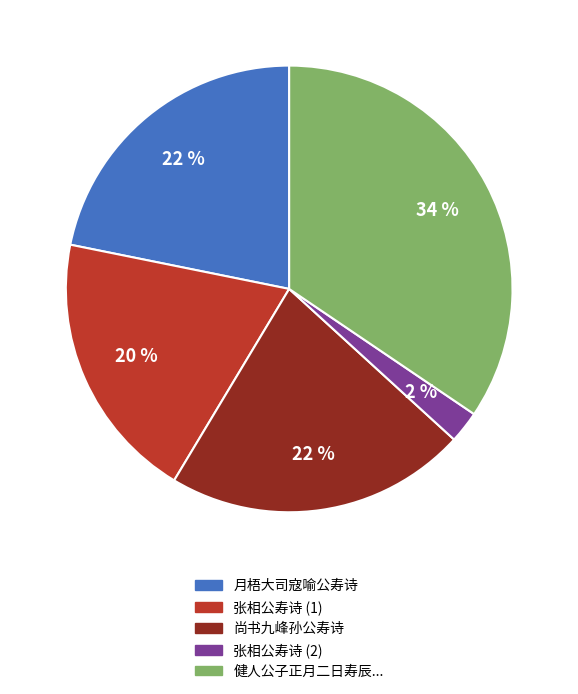

Is there a majority slice in this chart?

No